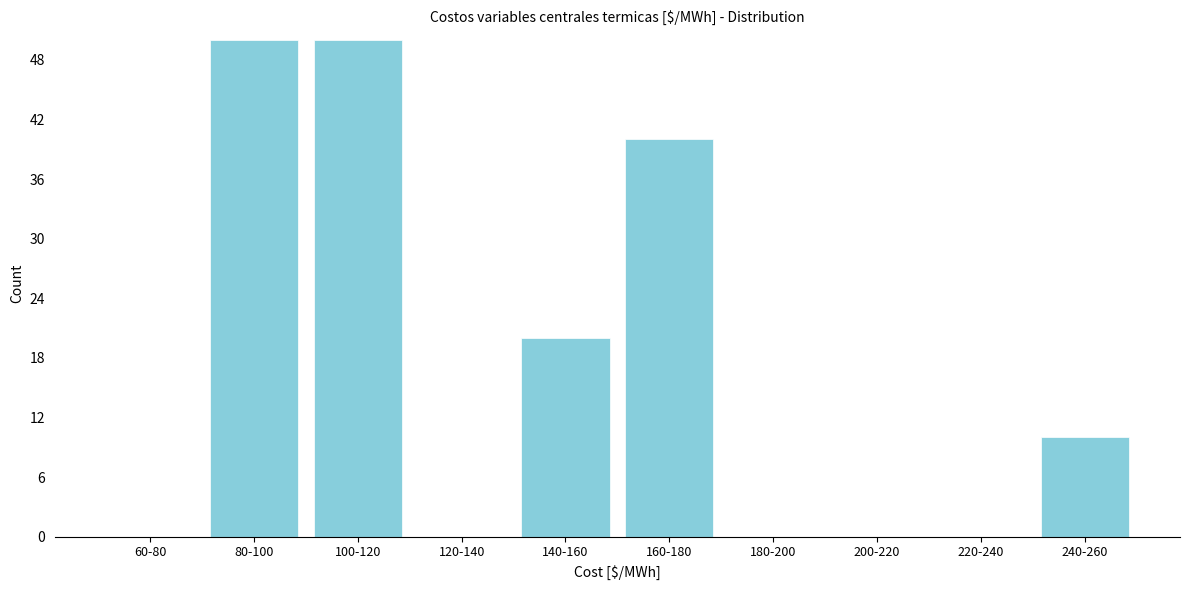

Reading left to right, extract all data points from this chart.

60-80=0	80-100=50	100-120=50	120-140=0	140-160=20	160-180=40	180-200=0	200-220=0	220-240=0	240-260=10